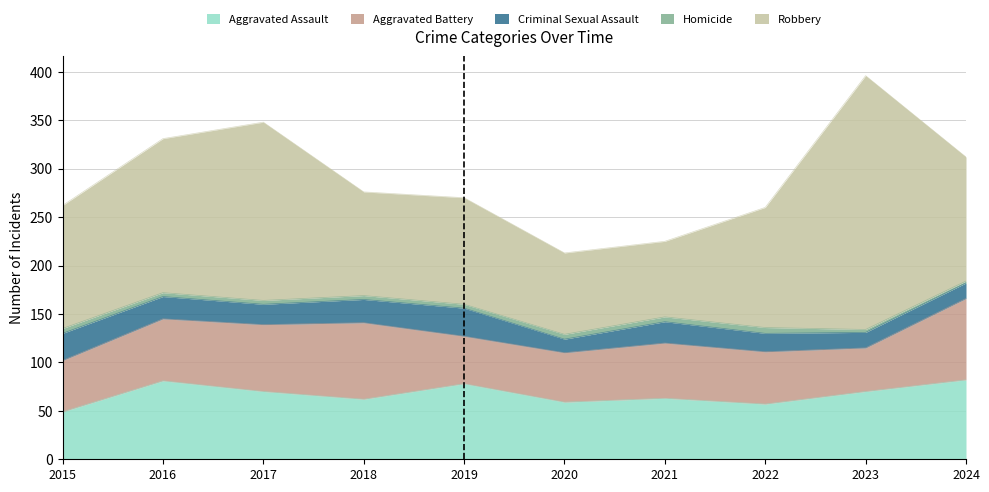

Which series has the largest total across all categories?

Robbery